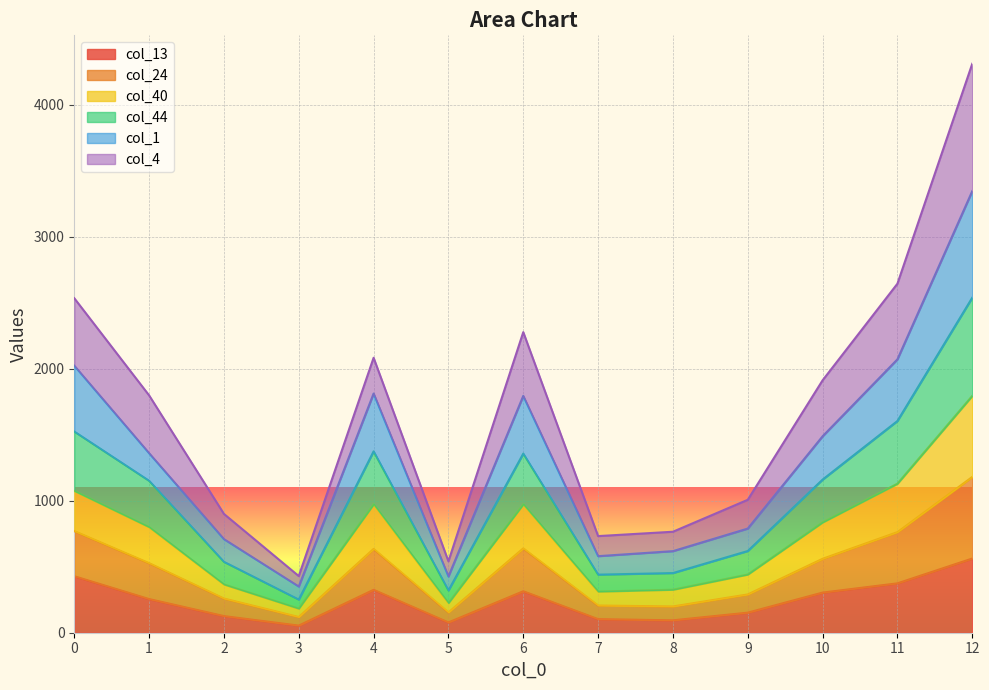

At which category is the sum across all series the highest?

12